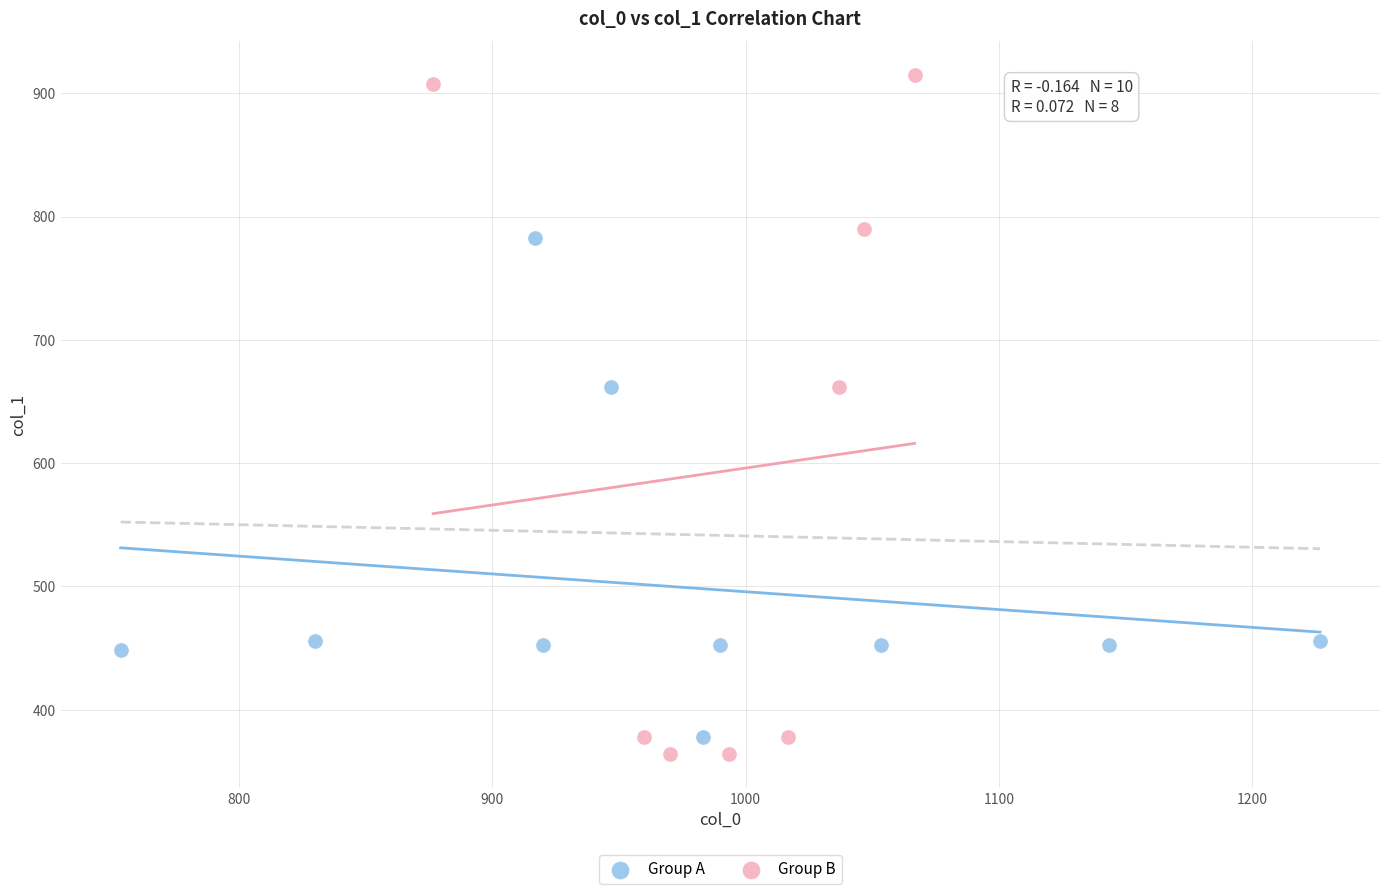

Which series reaches the maximum Y coordinate?

Group B